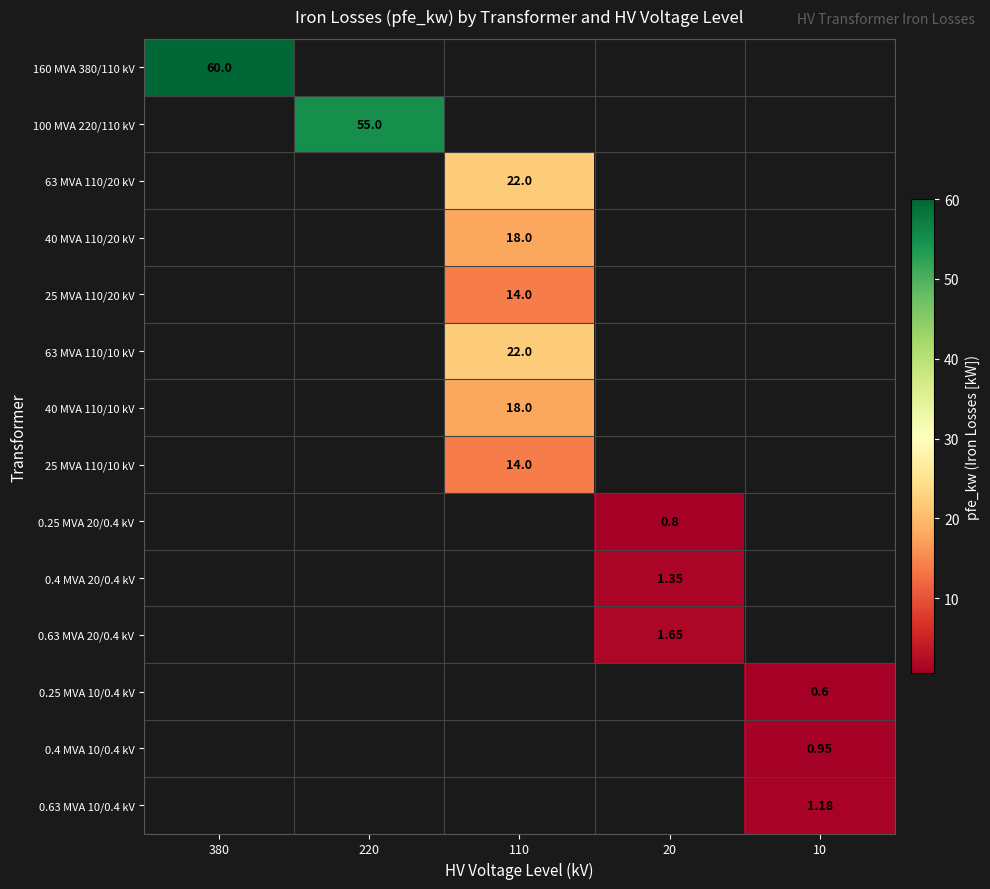

How many series are shown in this chart?

14